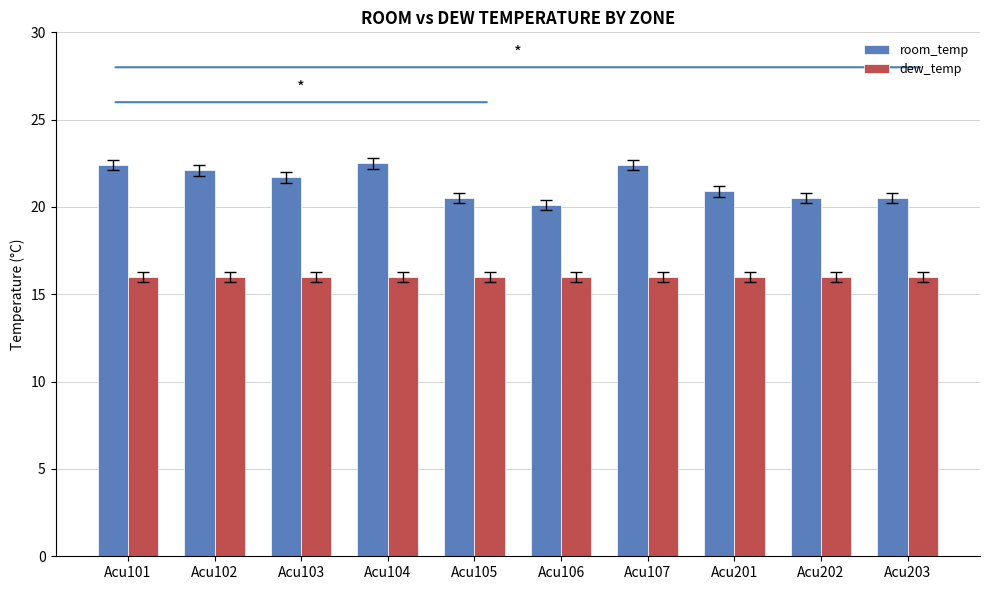

The value of room_temp at Acu107 is 22.4. True or false?

True